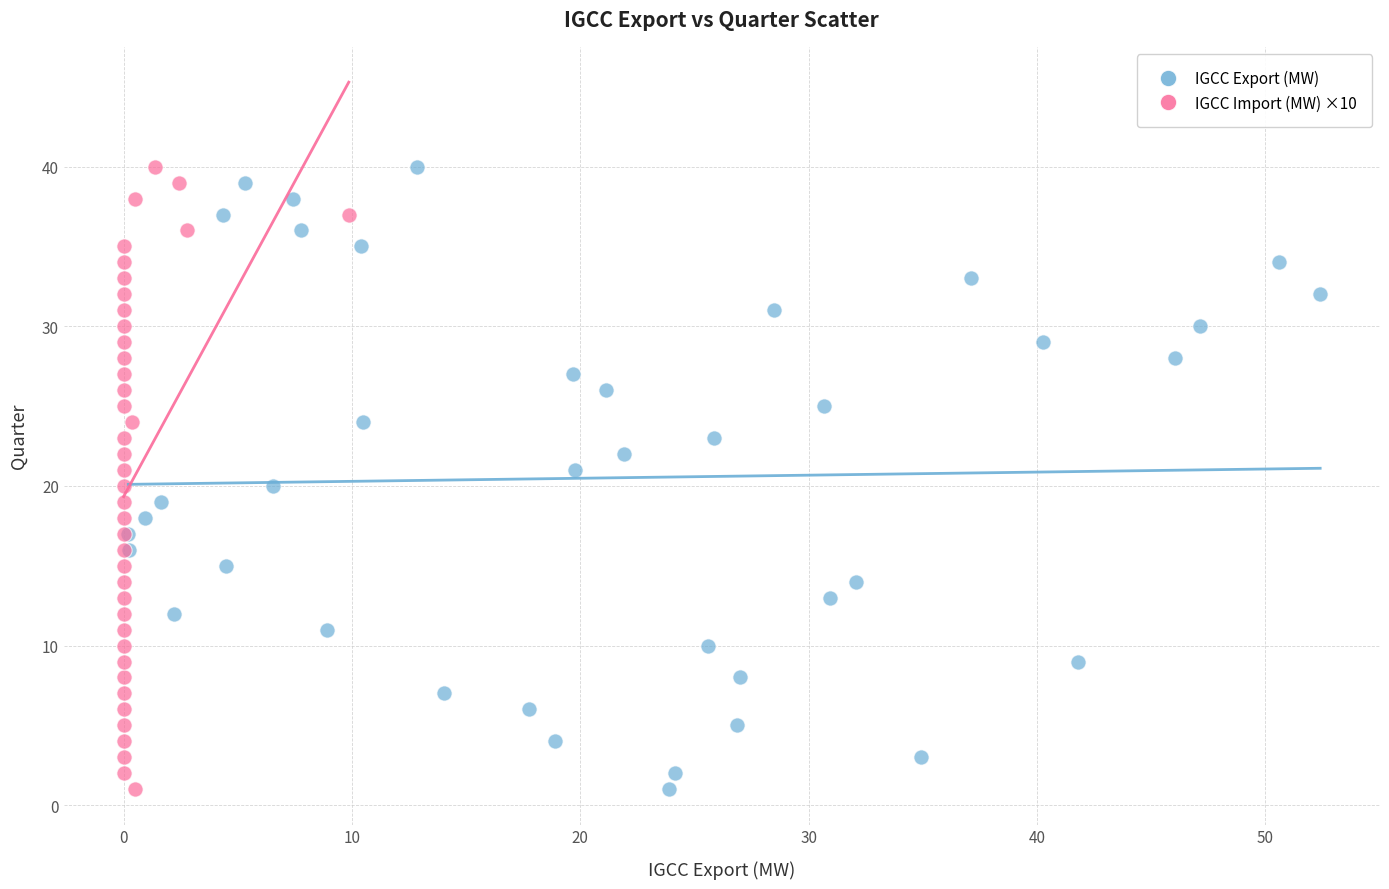

What are all the series names shown in the legend?

IGCC Export (MW), IGCC Import (MW) ×10